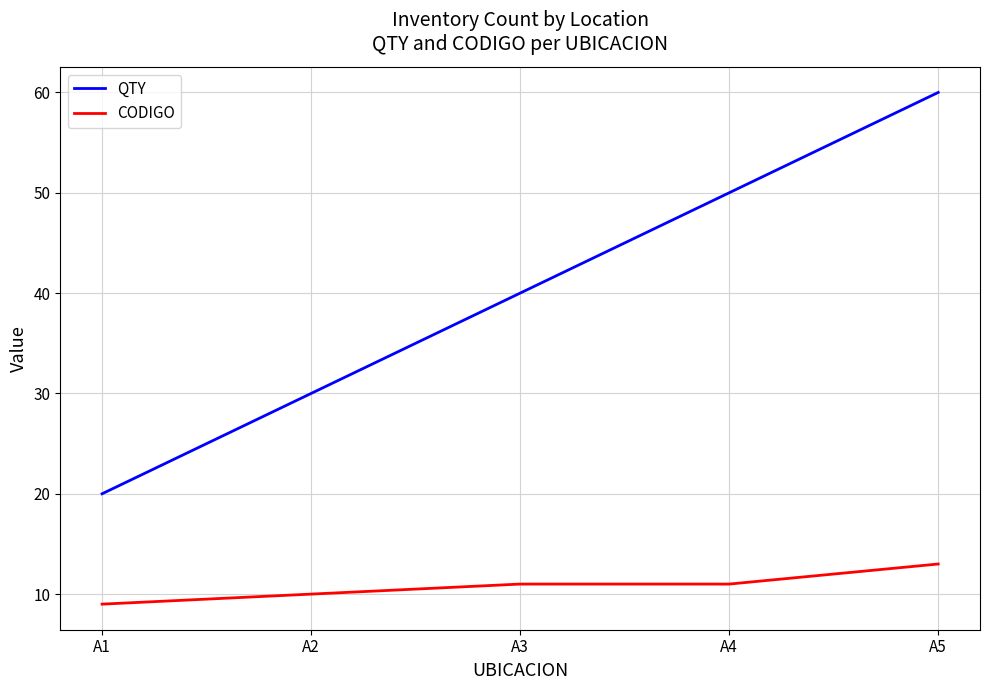

Reading right to left, transcribe all the data shown in this chart.

QTY: A5=60	A4=50	A3=40	A2=30	A1=20
CODIGO: A5=13	A4=11	A3=11	A2=10	A1=9